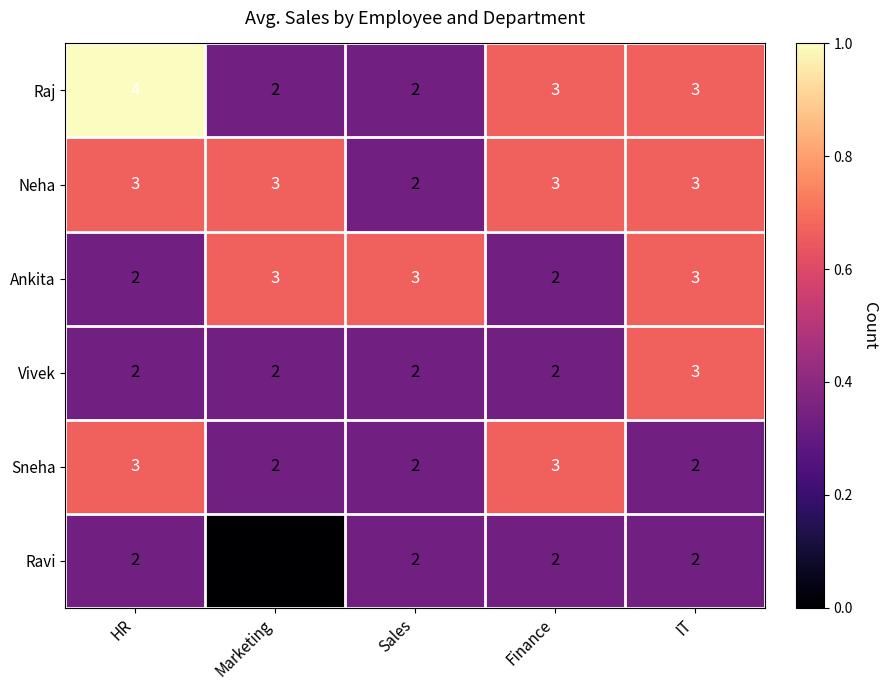

Which series has the largest range (max minus min)?

Raj